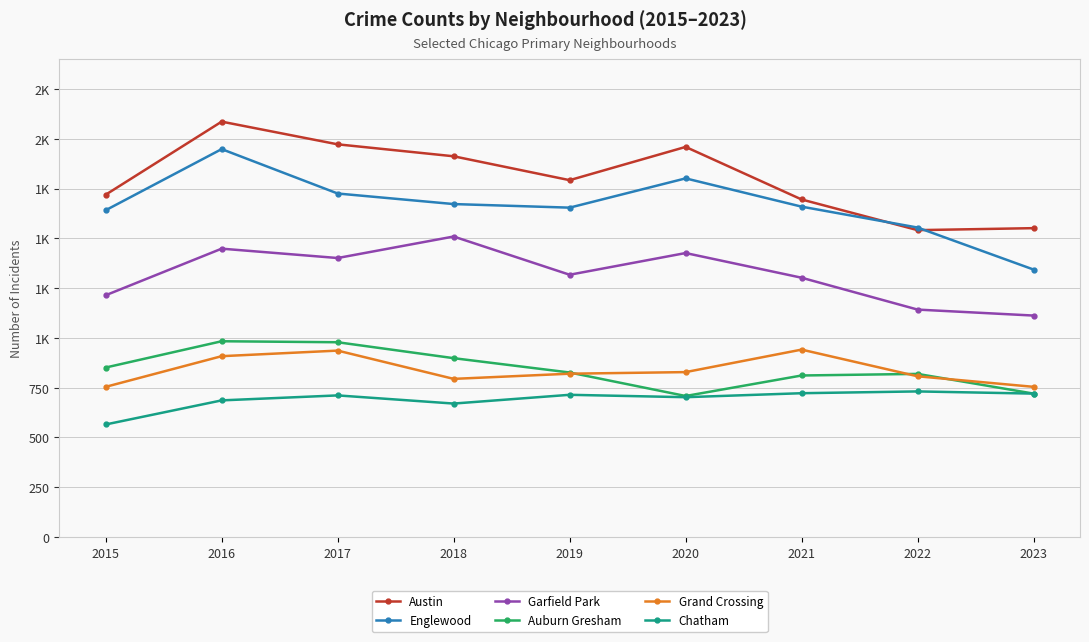

What are all the series names shown in the legend?

Austin, Englewood, Garfield Park, Auburn Gresham, Grand Crossing, Chatham